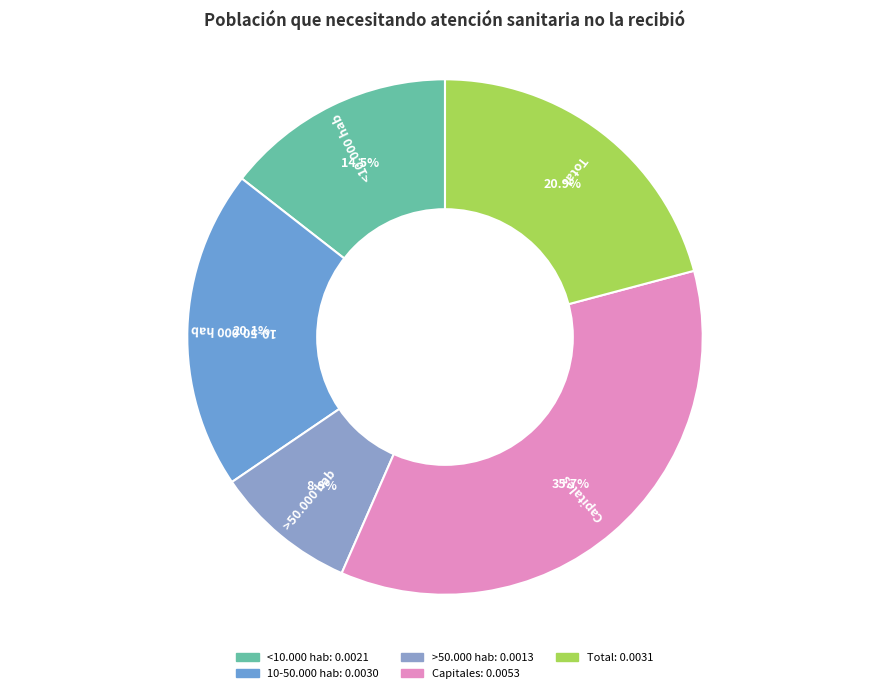

Is it true that 10-50.000 hab is 20% of the pie?

True